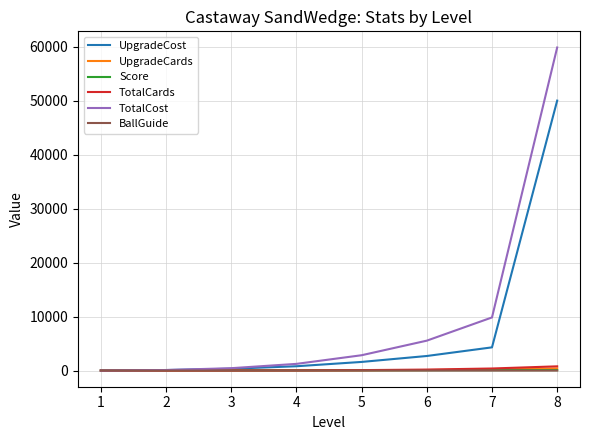

What is the difference between the highest and lowest values at 6?

5536.4